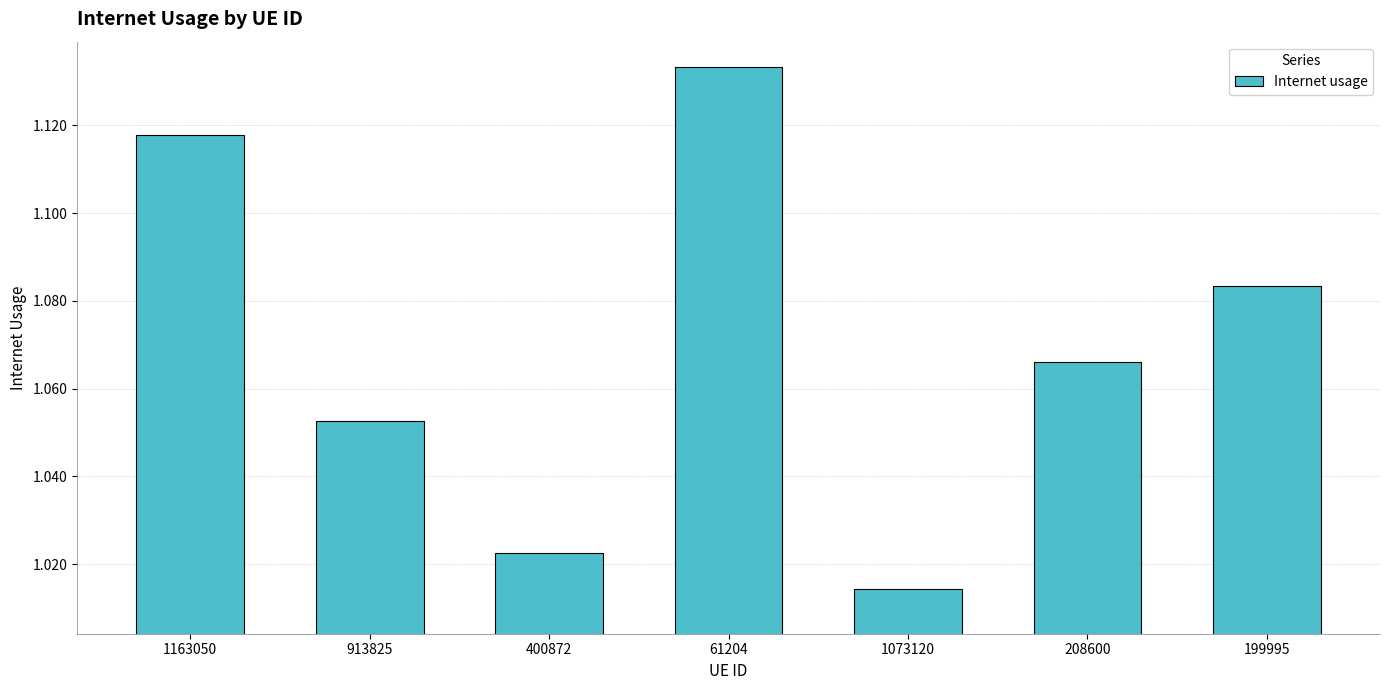

What is the label of the 3rd bar from the left?

400872